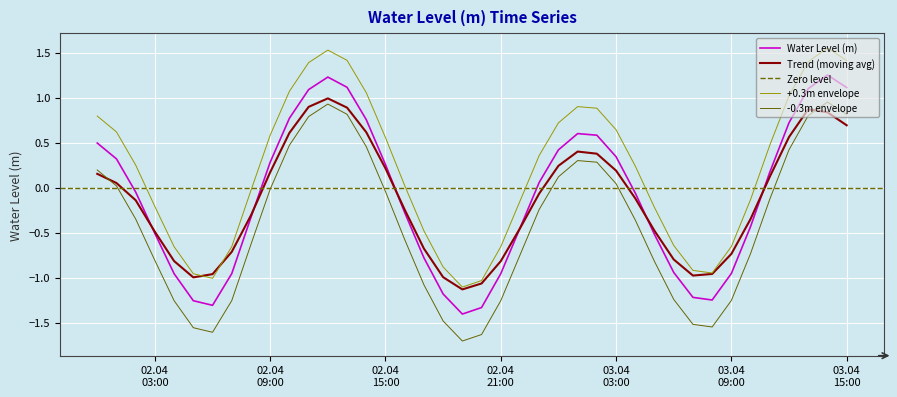

How many interior local peaks (higher than both neighbors) does the data have?

3